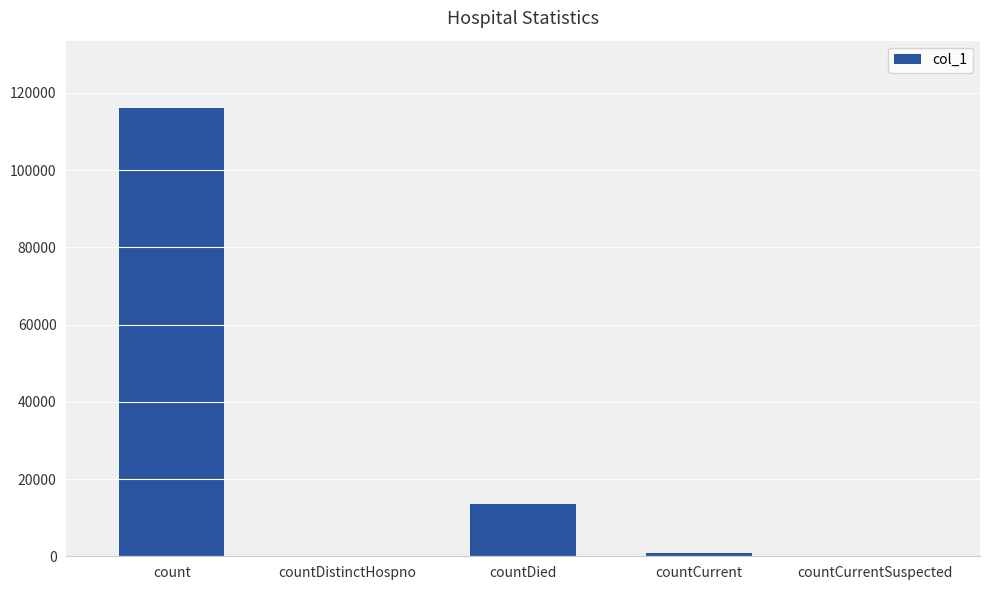

Which category has the highest value across all series?

count